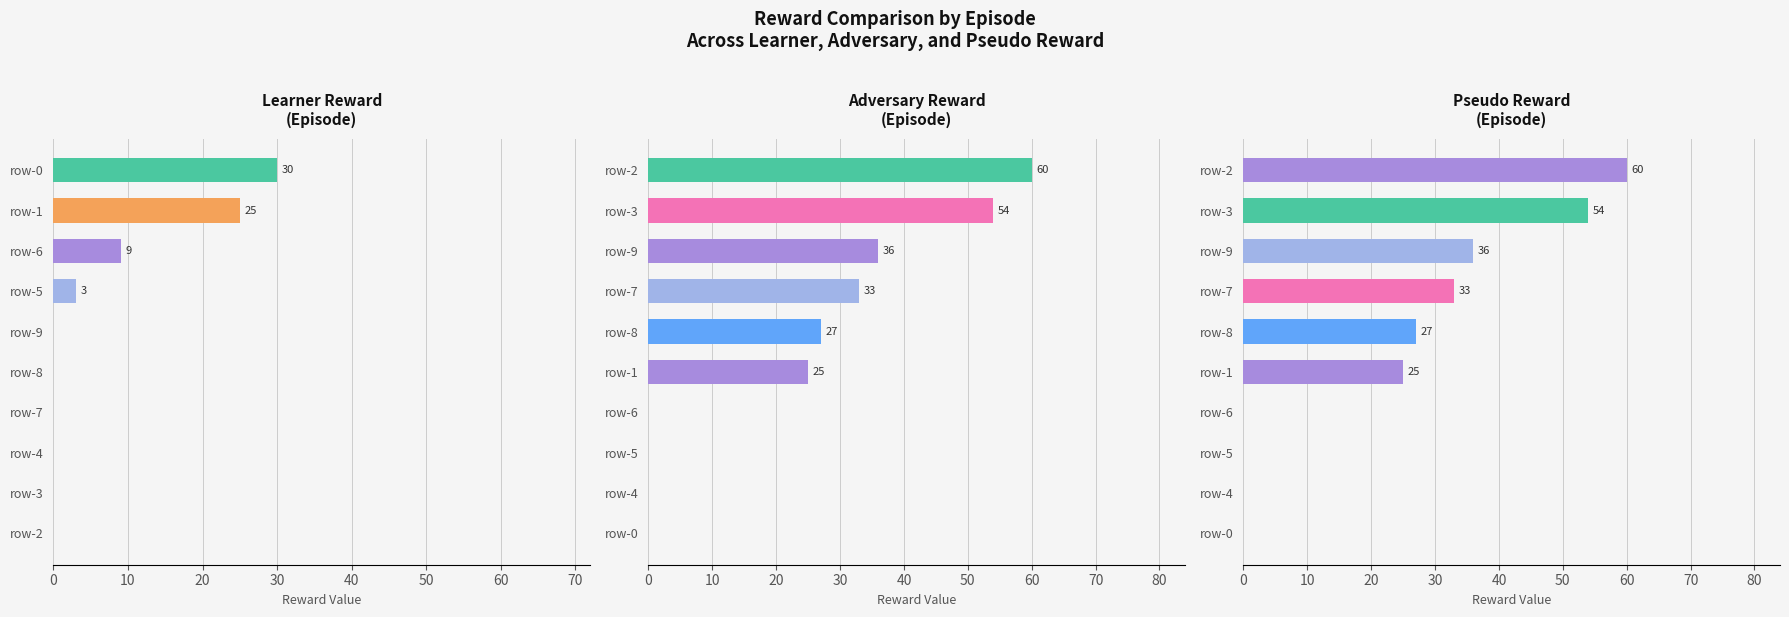

The psudo reward series shows -19 at row-4. True or false?

False